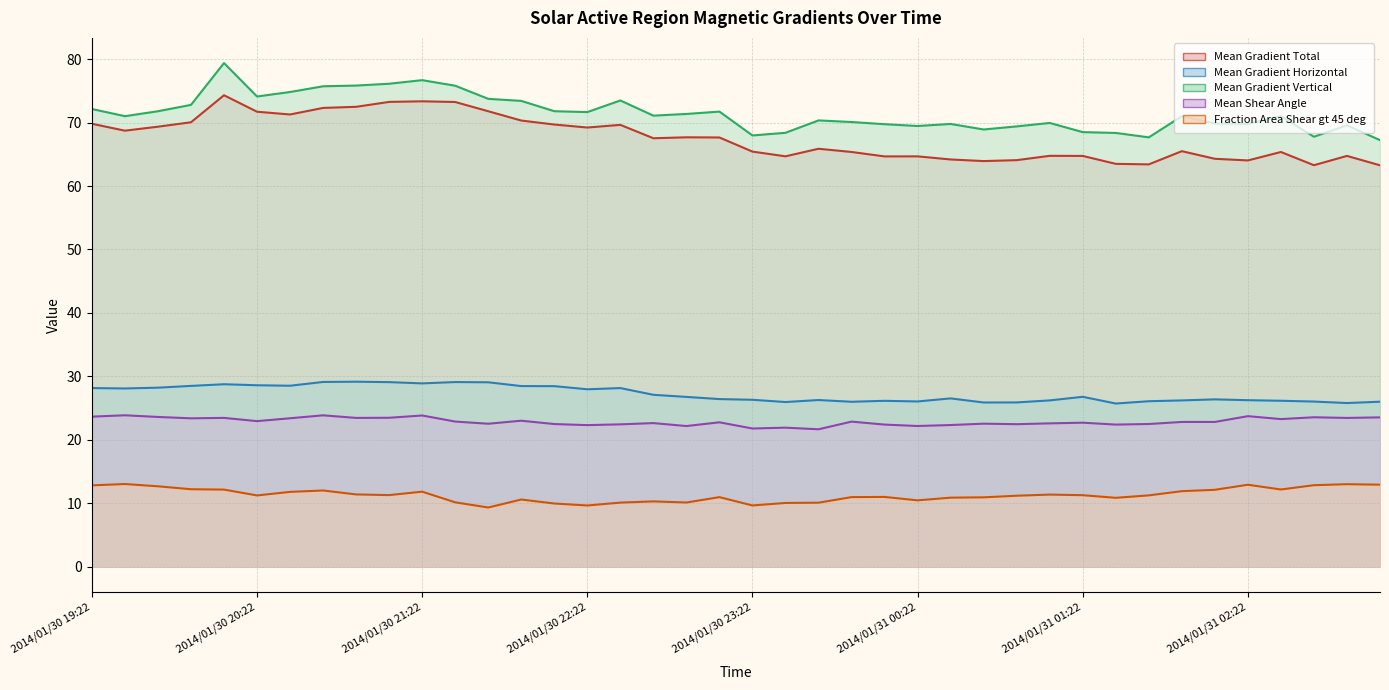

What is the average value of the Mean Shear Angle series?

22.9